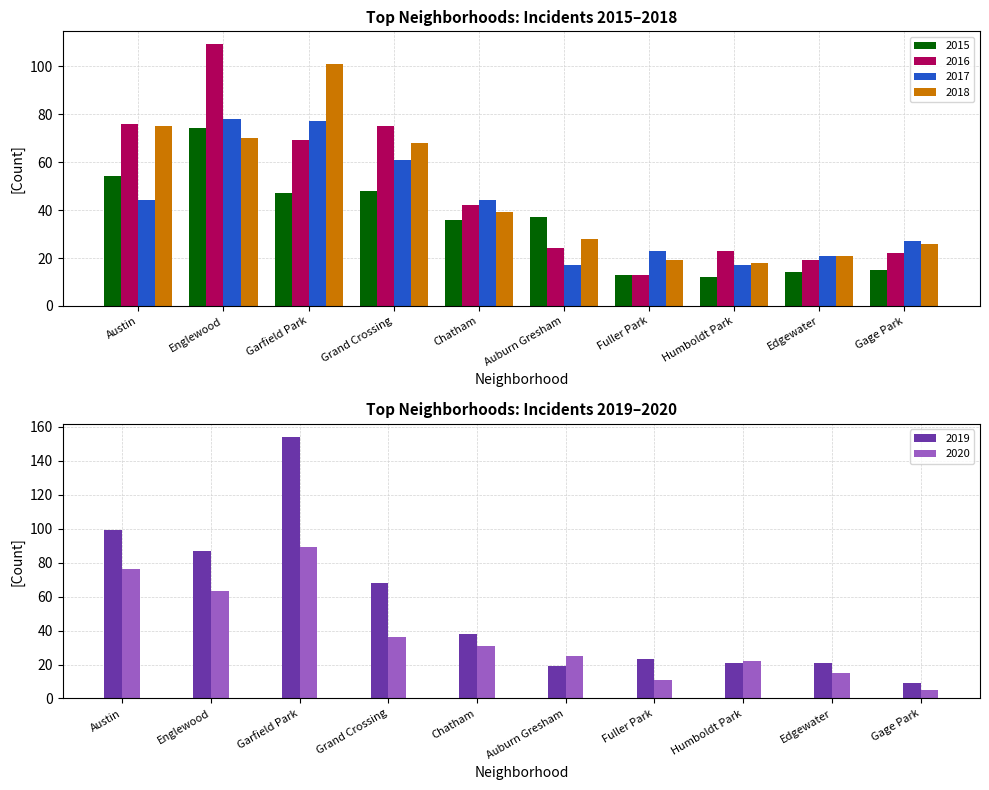

Reading left to right, extract all data points from this chart.

2015: Austin=54	Englewood=74	Garfield Park=47	Grand Crossing=48	Chatham=36	Auburn Gresham=37	Fuller Park=13	Humboldt Park=12	Edgewater=14	Gage Park=15
2016: Austin=76	Englewood=109	Garfield Park=69	Grand Crossing=75	Chatham=42	Auburn Gresham=24	Fuller Park=13	Humboldt Park=23	Edgewater=19	Gage Park=22
2017: Austin=44	Englewood=78	Garfield Park=77	Grand Crossing=61	Chatham=44	Auburn Gresham=17	Fuller Park=23	Humboldt Park=17	Edgewater=21	Gage Park=27
2018: Austin=75	Englewood=70	Garfield Park=101	Grand Crossing=68	Chatham=39	Auburn Gresham=28	Fuller Park=19	Humboldt Park=18	Edgewater=21	Gage Park=26
2019: Austin=99	Englewood=87	Garfield Park=154	Grand Crossing=68	Chatham=38	Auburn Gresham=19	Fuller Park=23	Humboldt Park=21	Edgewater=21	Gage Park=9
2020: Austin=76	Englewood=63	Garfield Park=89	Grand Crossing=36	Chatham=31	Auburn Gresham=25	Fuller Park=11	Humboldt Park=22	Edgewater=15	Gage Park=5